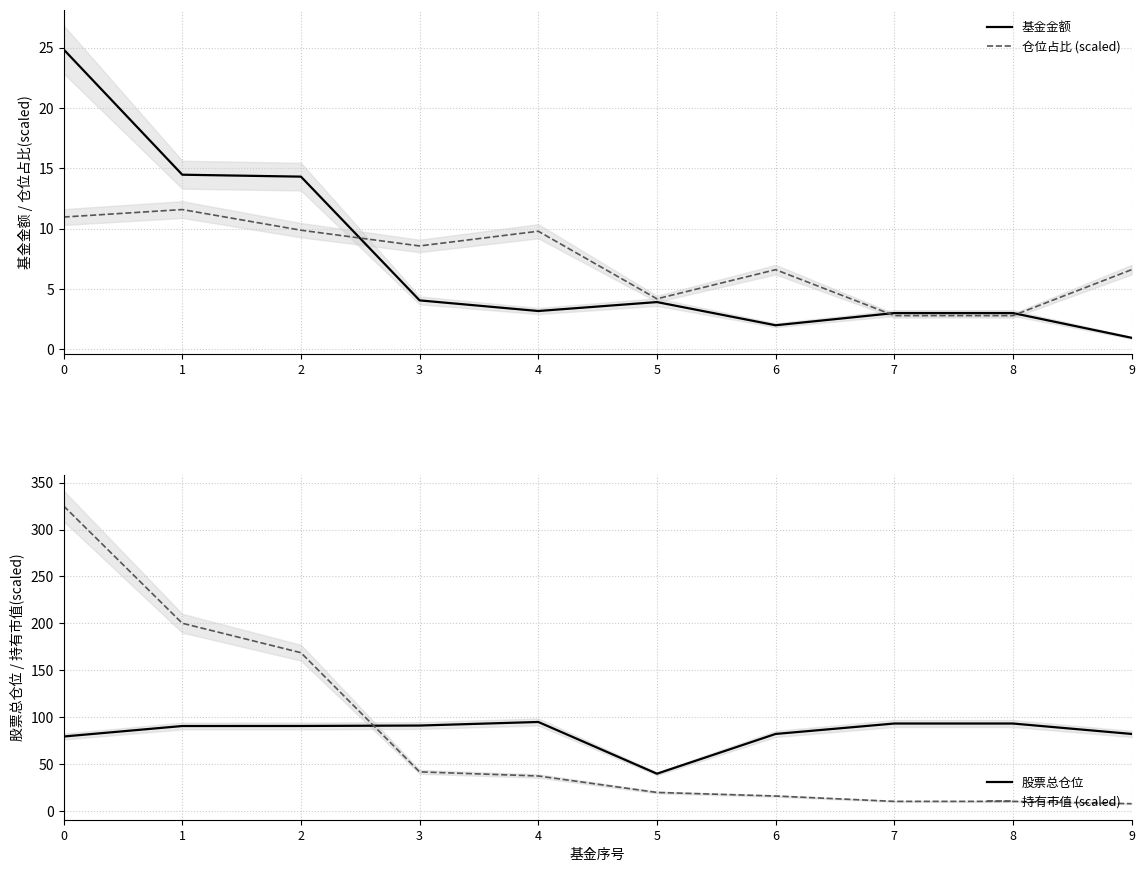

At which label does 股票总仓位 reach its peak?

4